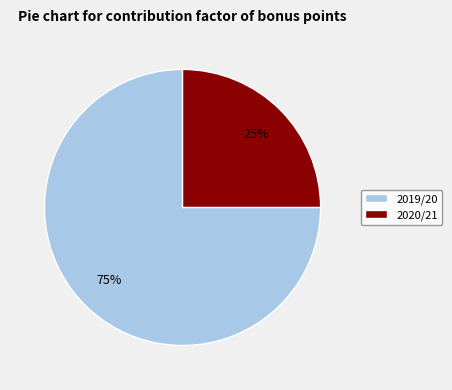

Between 2020/21 and 2019/20, which is larger?

2019/20